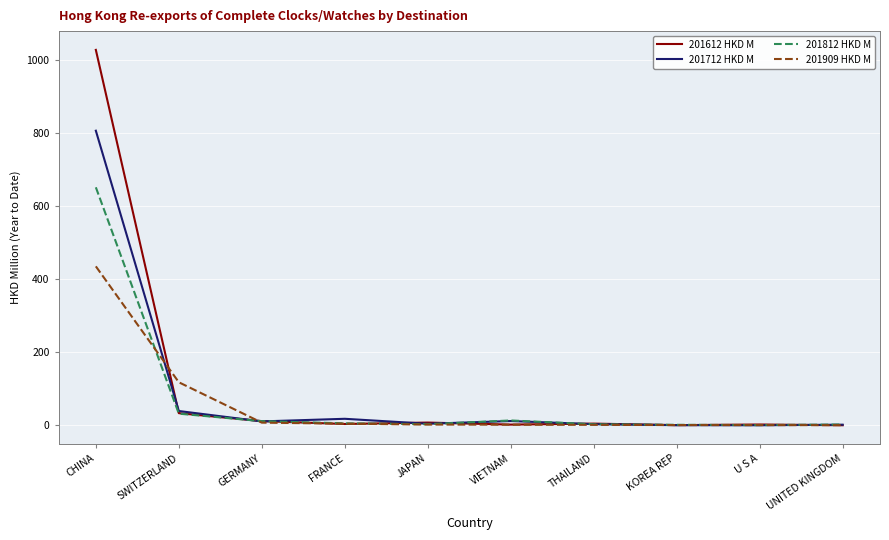

The value of 201812 HKD M at JAPAN is 3.2. True or false?

True